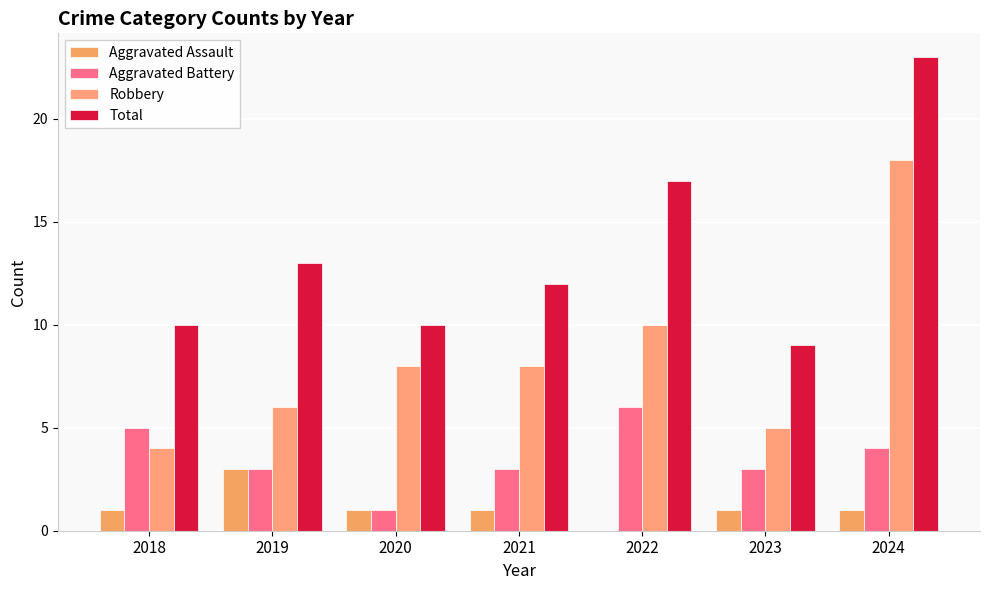

At how many categories does at least one series exceed 16?

2